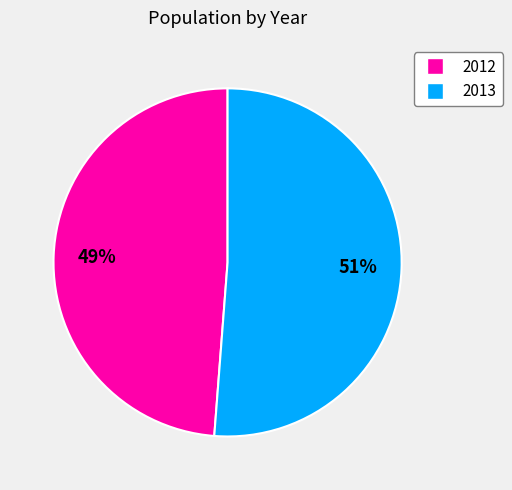

Which has a higher value, 2012 or 2013?

2013